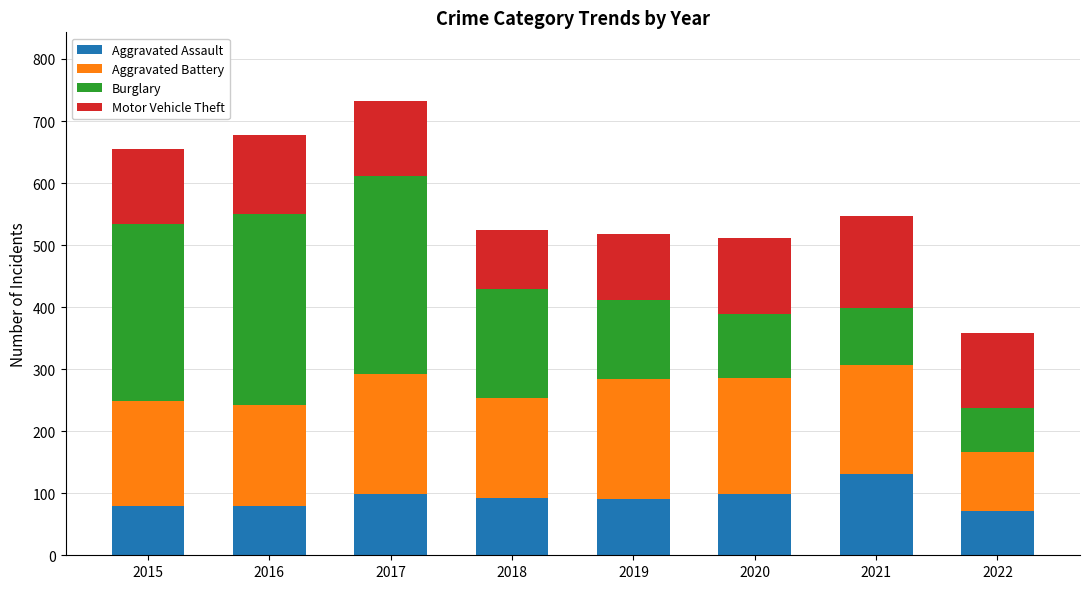

What is the difference between the Aggravated Assault values at 2015 and 2020?

20